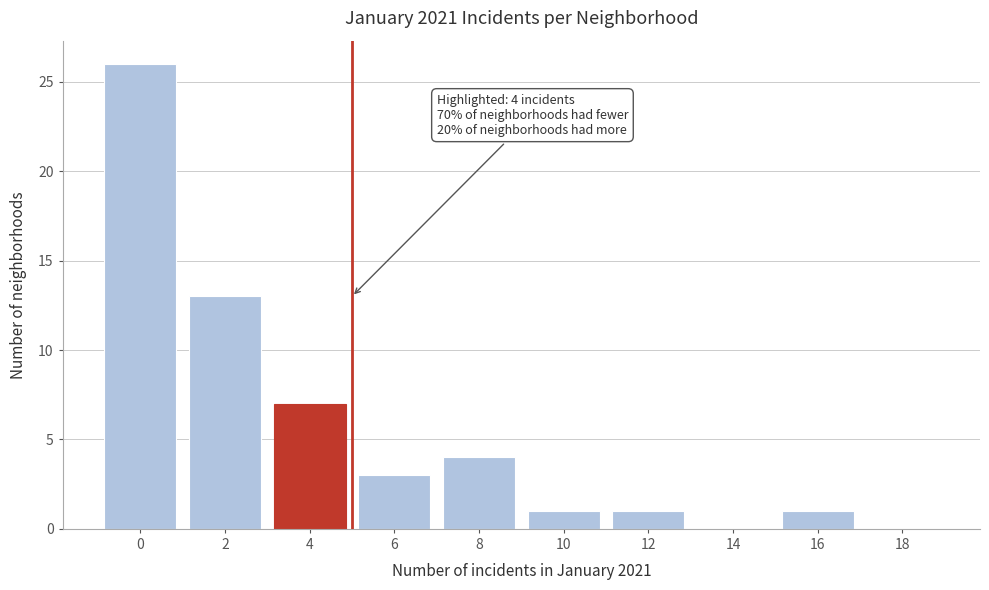

Reading left to right, extract all data points from this chart.

0=26	2=13	4=7	6=3	8=4	10=1	12=1	14=0	16=1	18=0